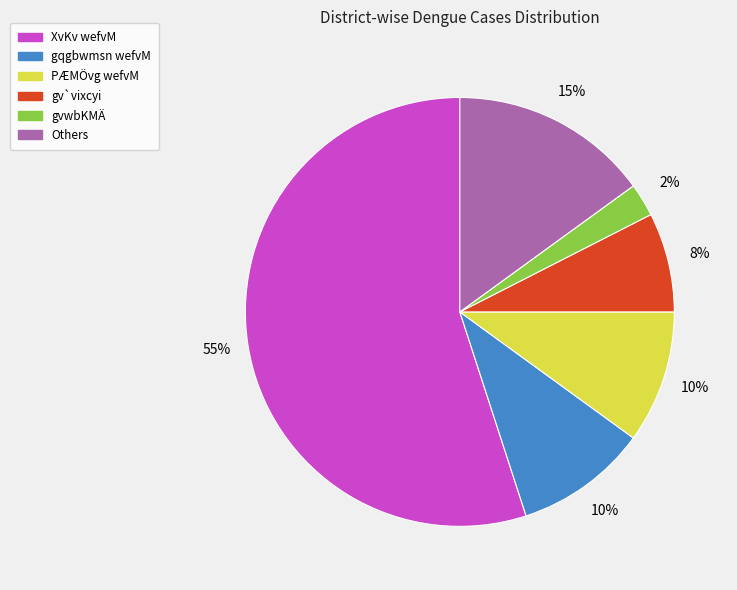

Does any single category account for the majority?

Yes